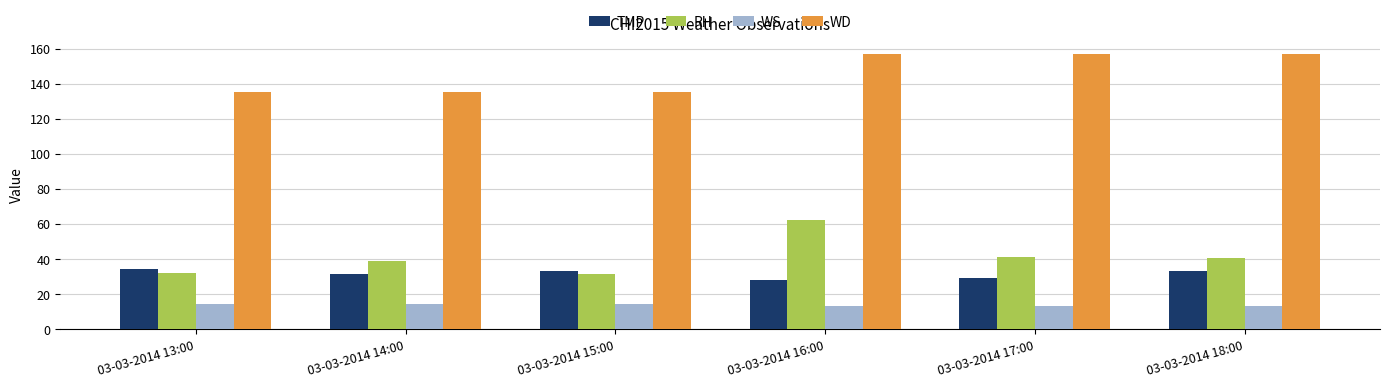

True or false: WD has a value of 220.6 at 03-03-2014 18:00.

False